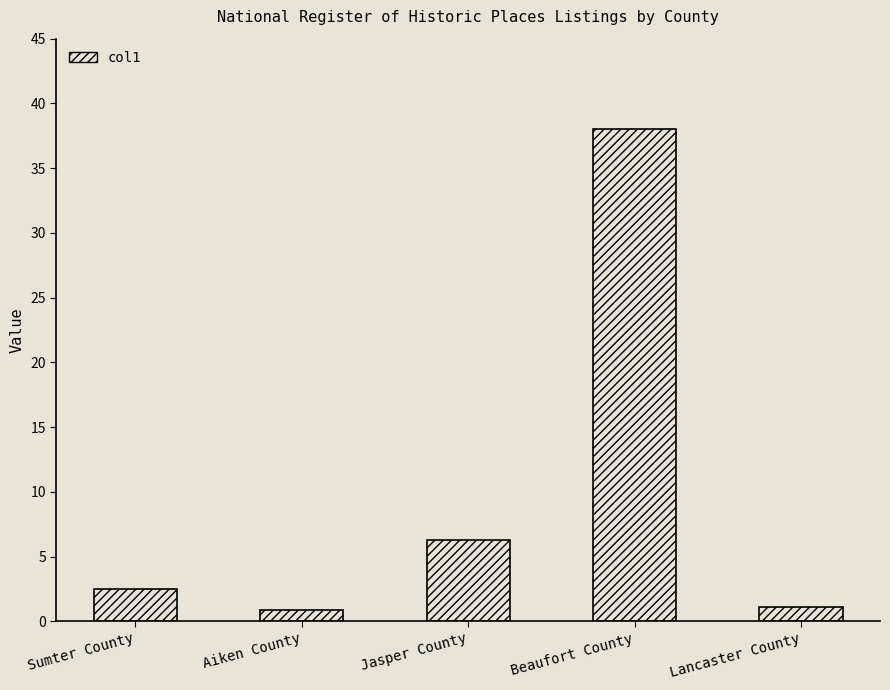

What is the ratio of the value at Aiken County to the value at Lancaster County?

0.8